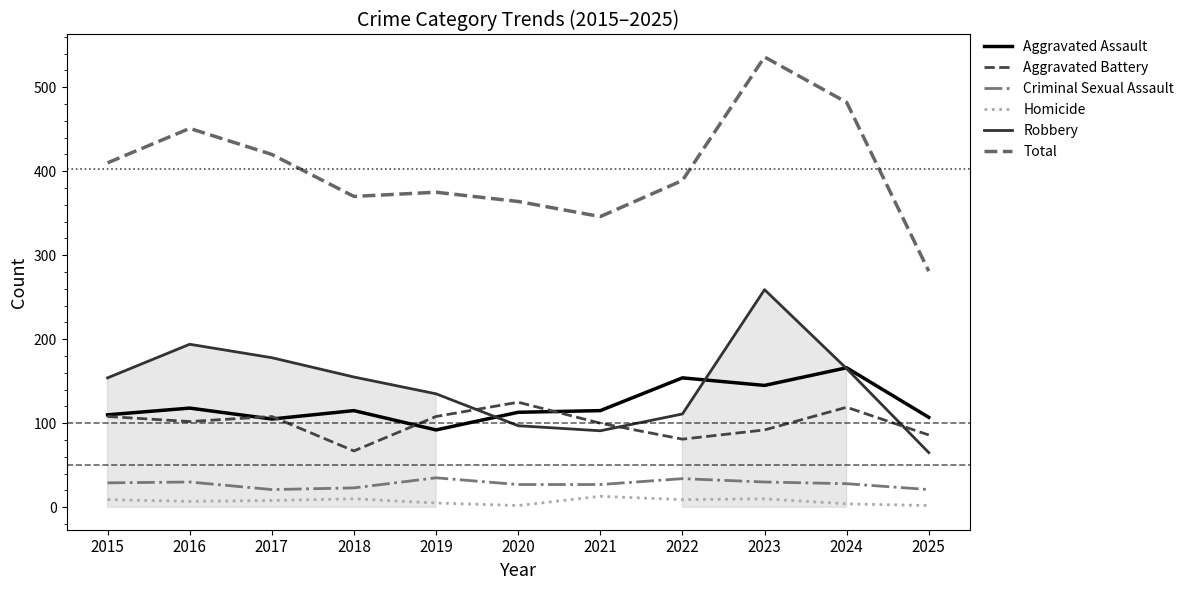

Which series has the largest total across all categories?

Total